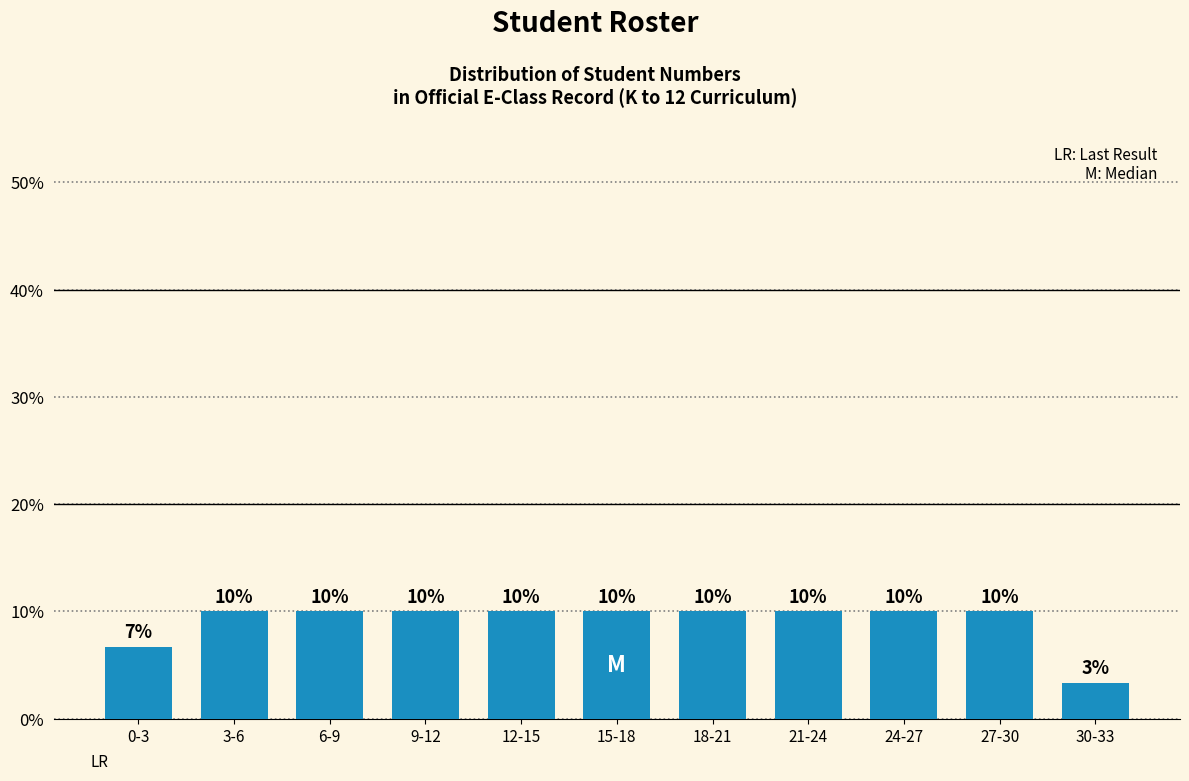

What is the label of the 9th bar from the right?

6-9